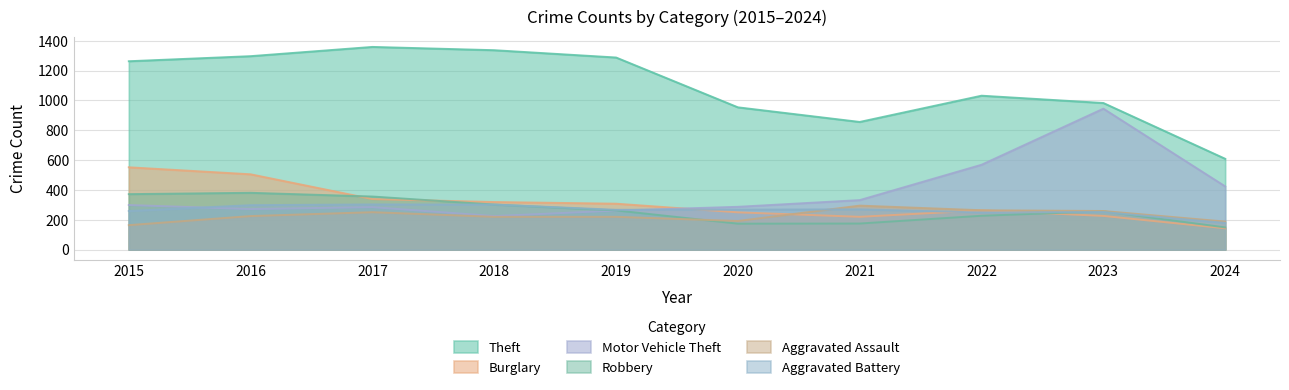

Reading left to right, extract all data points from this chart.

Theft: 2015=1263	2016=1297	2017=1359	2018=1337	2019=1288	2020=954	2021=856	2022=1032	2023=983	2024=609
Burglary: 2015=552	2016=505	2017=339	2018=319	2019=308	2020=250	2021=220	2022=263	2023=226	2024=143
Motor Vehicle Theft: 2015=299	2016=272	2017=285	2018=225	2019=262	2020=287	2021=332	2022=569	2023=945	2024=424
Robbery: 2015=372	2016=381	2017=356	2018=302	2019=263	2020=174	2021=175	2022=227	2023=257	2024=149
Aggravated Assault: 2015=164	2016=225	2017=251	2018=220	2019=220	2020=192	2021=295	2022=264	2023=259	2024=188
Aggravated Battery: 2015=259	2016=298	2017=303	2018=302	2019=267	2020=268	2021=270	2022=249	2023=252	2024=179